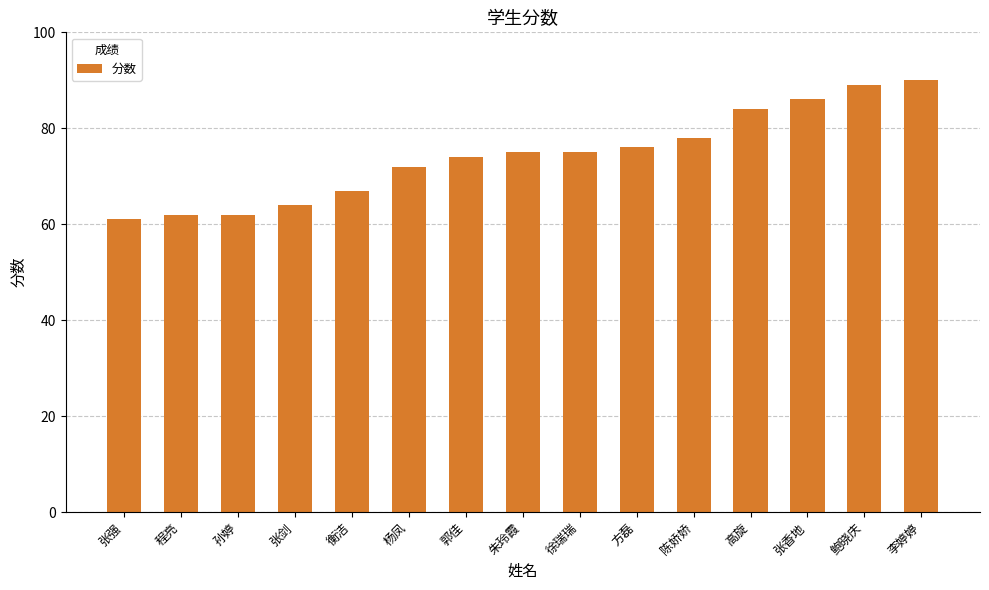

Is it true that the value at 衡洁 is 119?

False